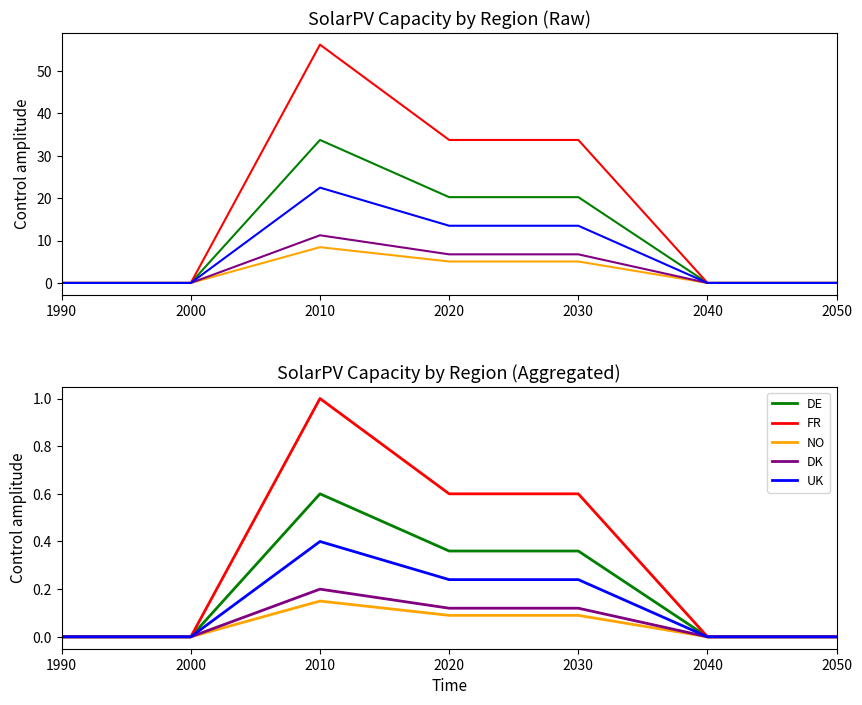

At how many categories does at least one series exceed 0?

3